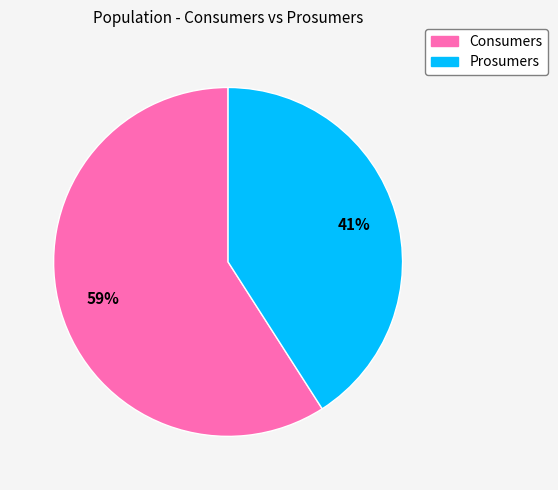

The Consumers slice represents 66% of the pie. True or false?

False